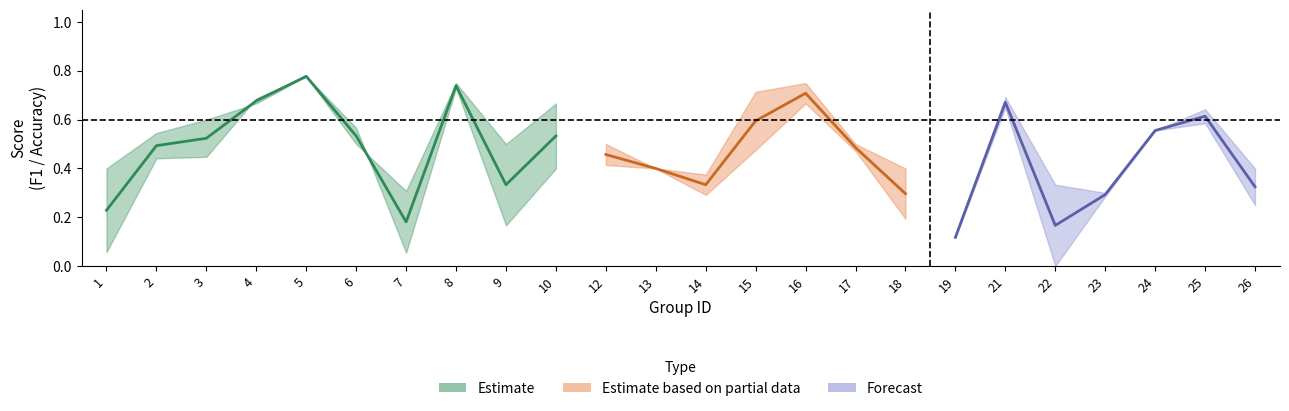

Where is the first local minimum for f1?

7